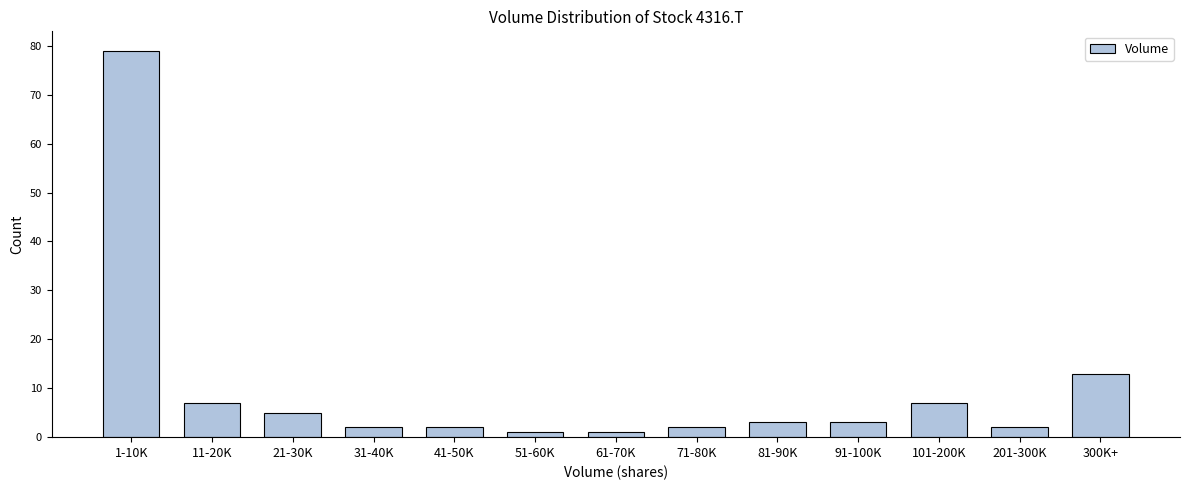

Reading left to right, transcribe all the data shown in this chart.

1-10K=79	11-20K=7	21-30K=5	31-40K=2	41-50K=2	51-60K=1	61-70K=1	71-80K=2	81-90K=3	91-100K=3	101-200K=7	201-300K=2	300K+=13